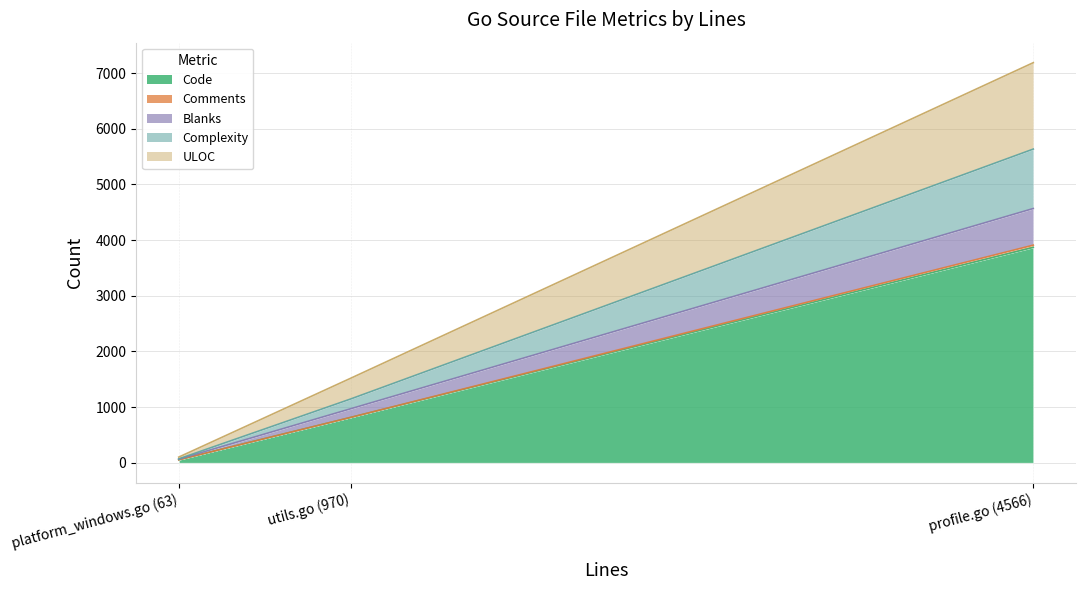

What are all the series names shown in the legend?

Code, Comments, Blanks, Complexity, ULOC